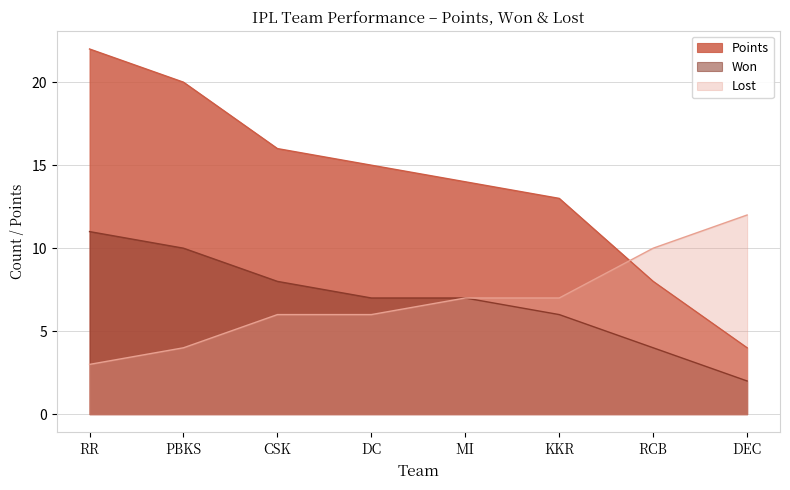

Between DEC and DC, which is larger?

DC